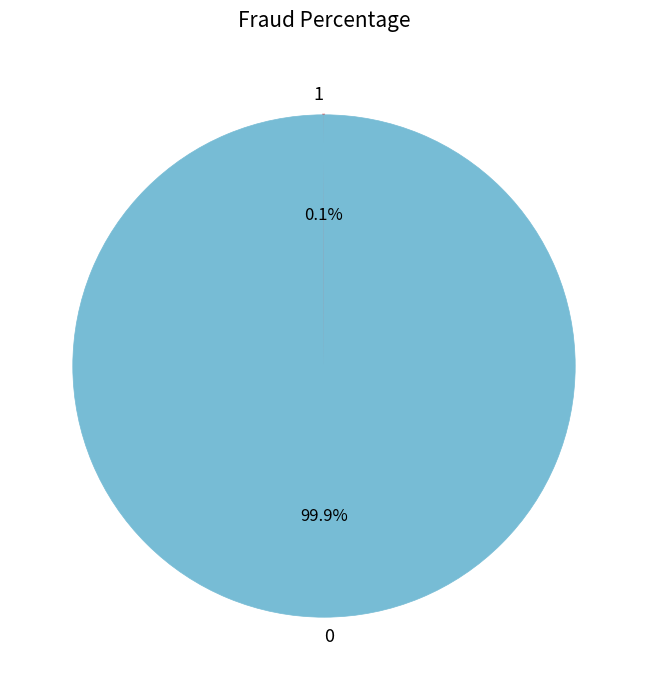

Does any single category account for the majority?

Yes